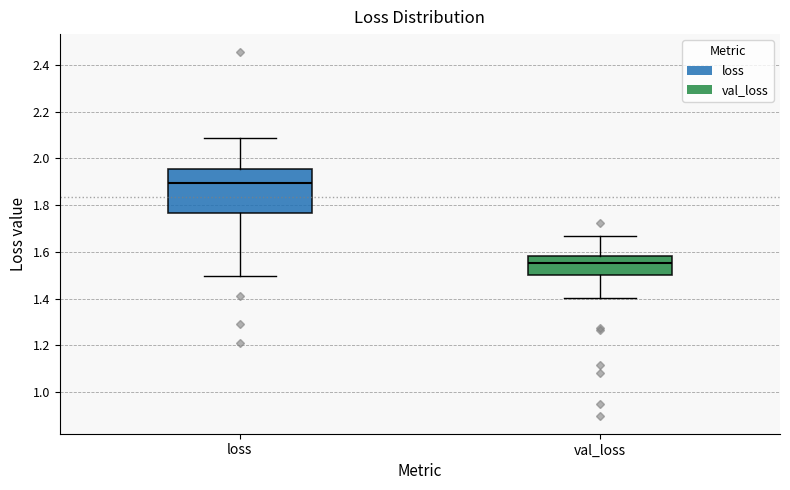

Reading left to right, transcribe this box plot: for each box, give where its median line is, the range the box spans, and where its two whiskers end, as read against the y-axis. The values are not printed on the chart, so give them approximately, as read against the axis.

loss: median 1.90, box 1.76 to 1.96, whiskers 1.50 to 2.08
val_loss: median 1.56, box 1.50 to 1.58, whiskers 1.40 to 1.66